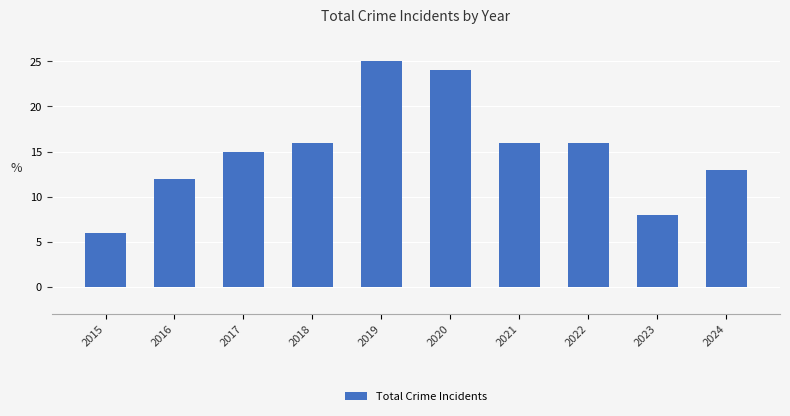

How many categories are shown in the chart?

10